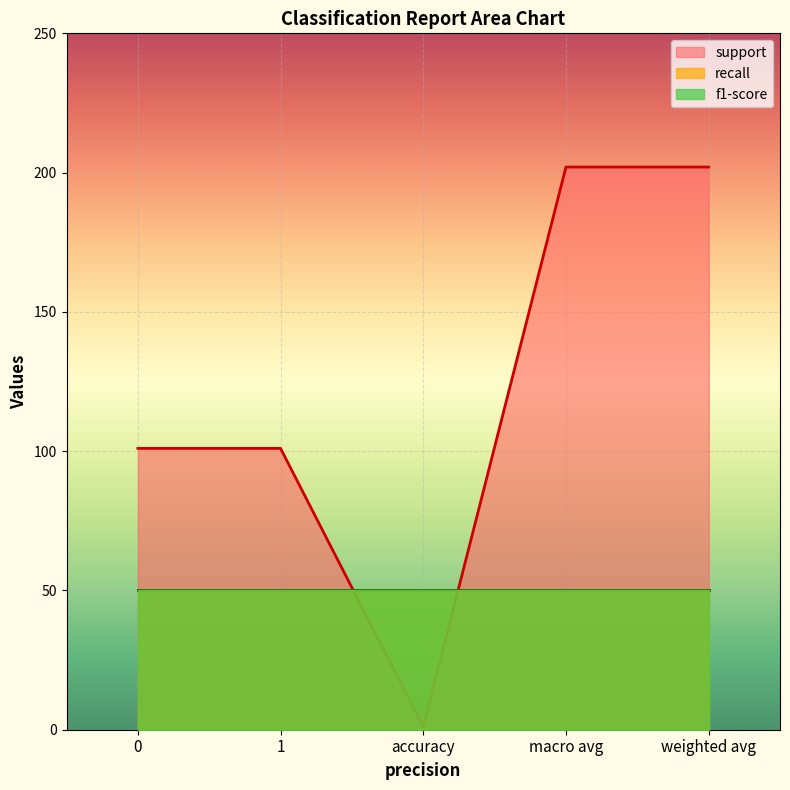

What is the difference between the highest and lowest values at weighted avg?

201